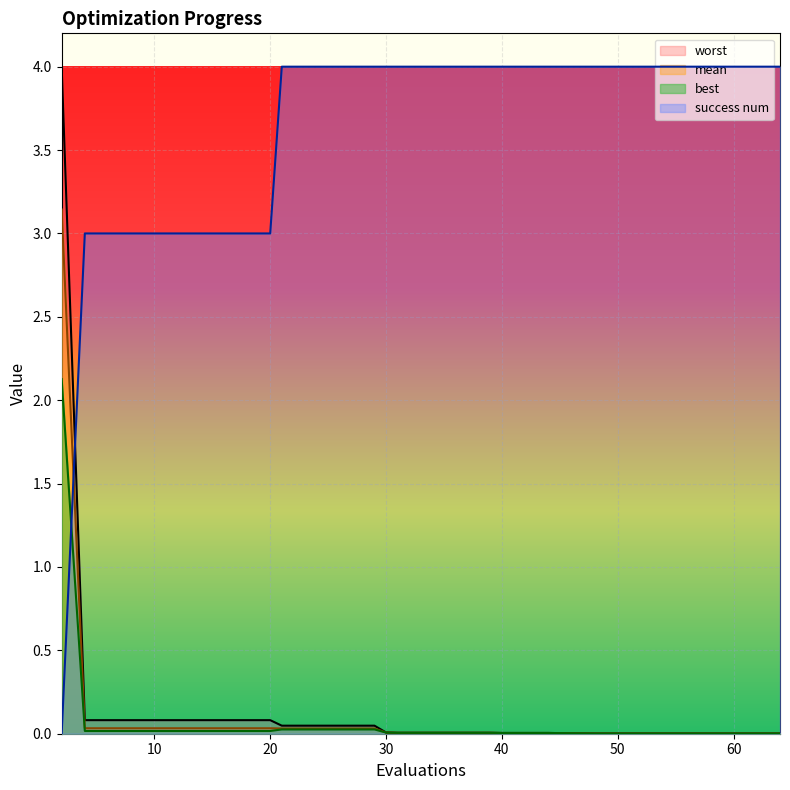

What is the difference between the maximum and second lowest values in the worst series?

4.0